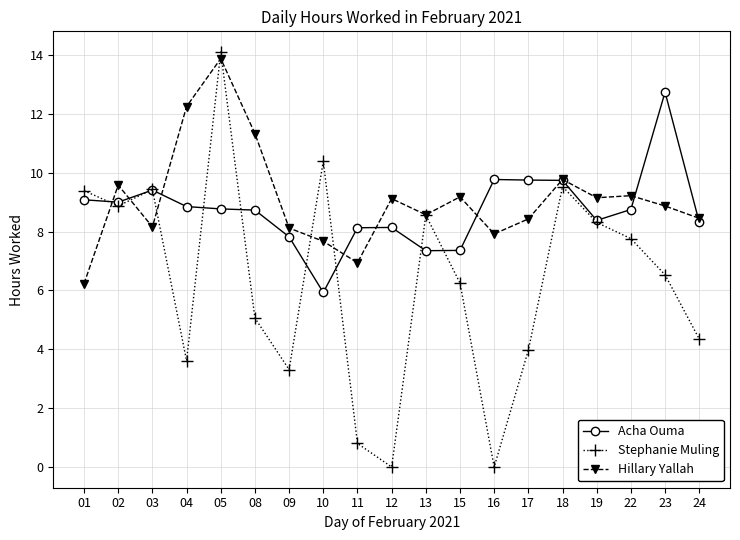

What is the value of the Acha Ouma point at the 2nd from the left?

9.0